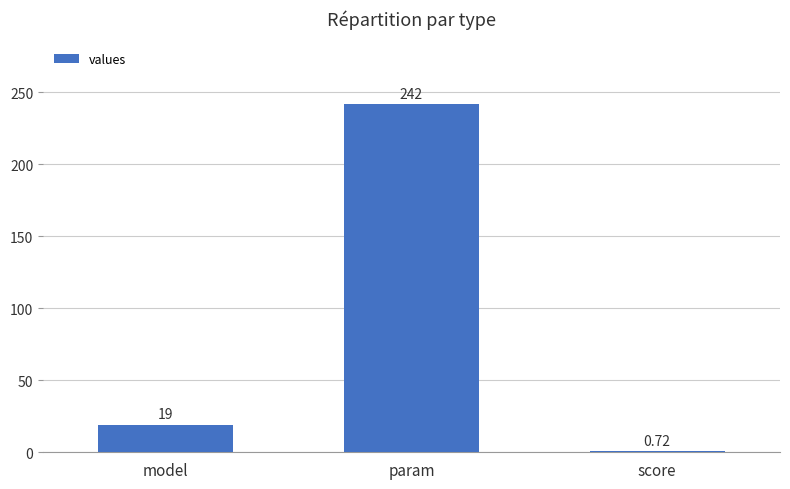

What is the difference between the values at model and param?

223.0